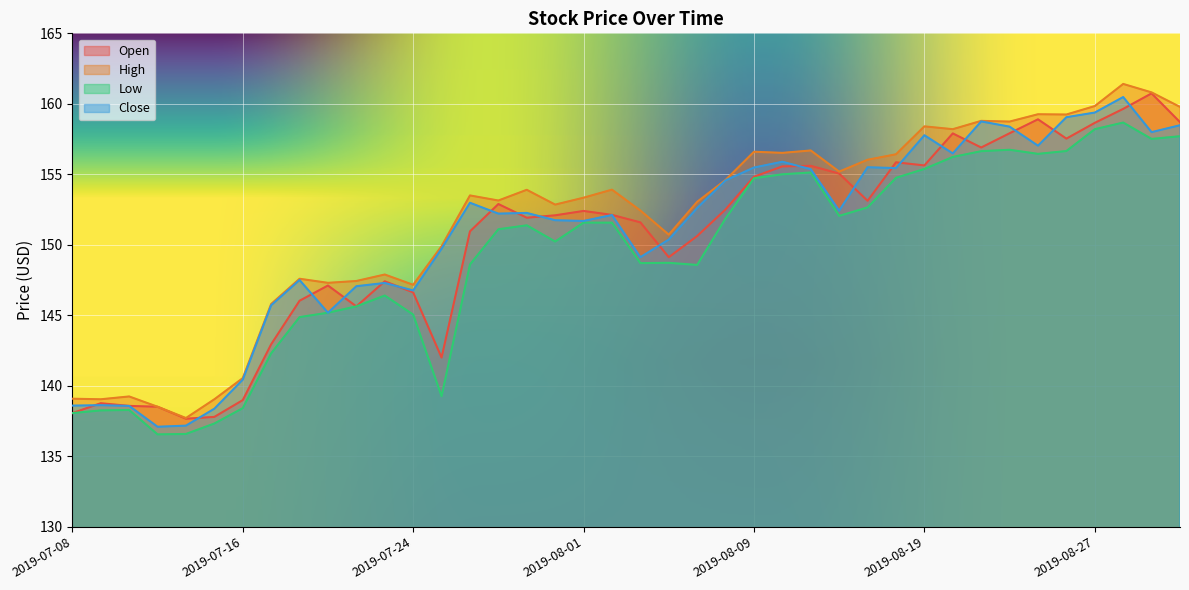

In Close, how many points are higher than both neighbors (excluding endpoints)?

11